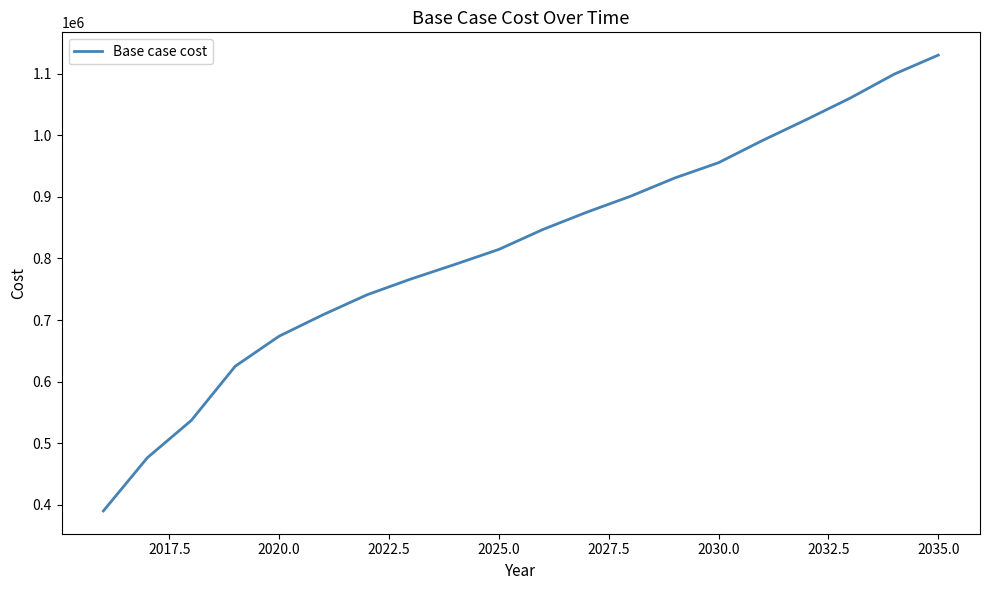

What is the greatest value displayed?

1130185.7